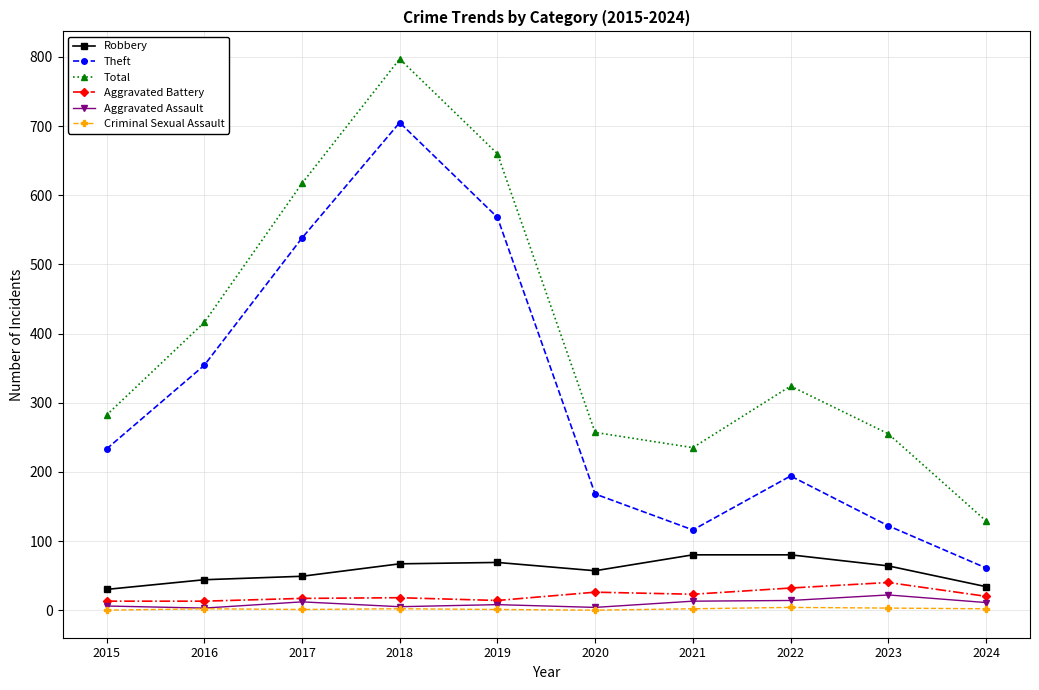

Read the Aggravated Assault value at 2015, to the nearest 10.

10